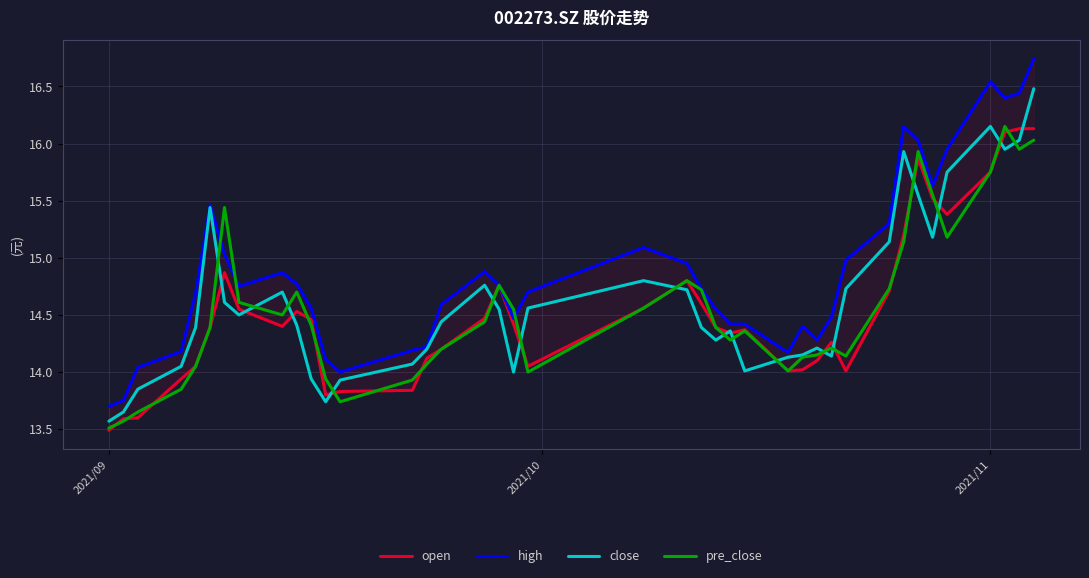

At which label does close reach its minimum?

2021/09